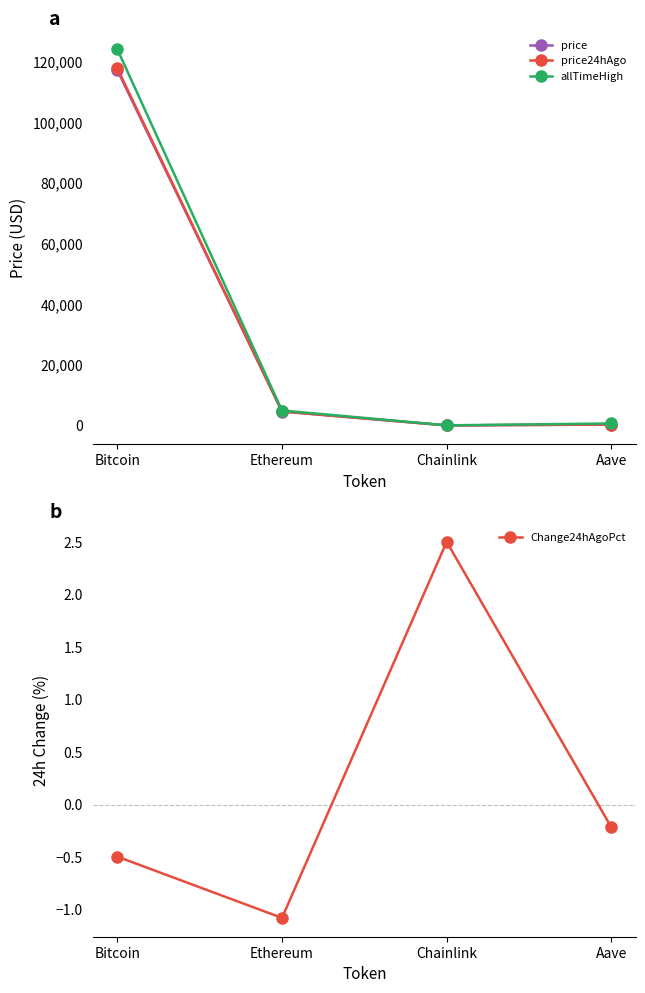

At which category is the sum across all series the highest?

Bitcoin